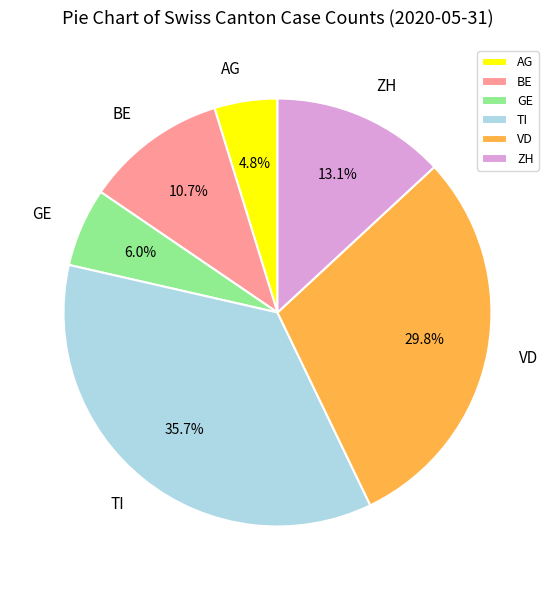

Count the number of slices in the pie.

6